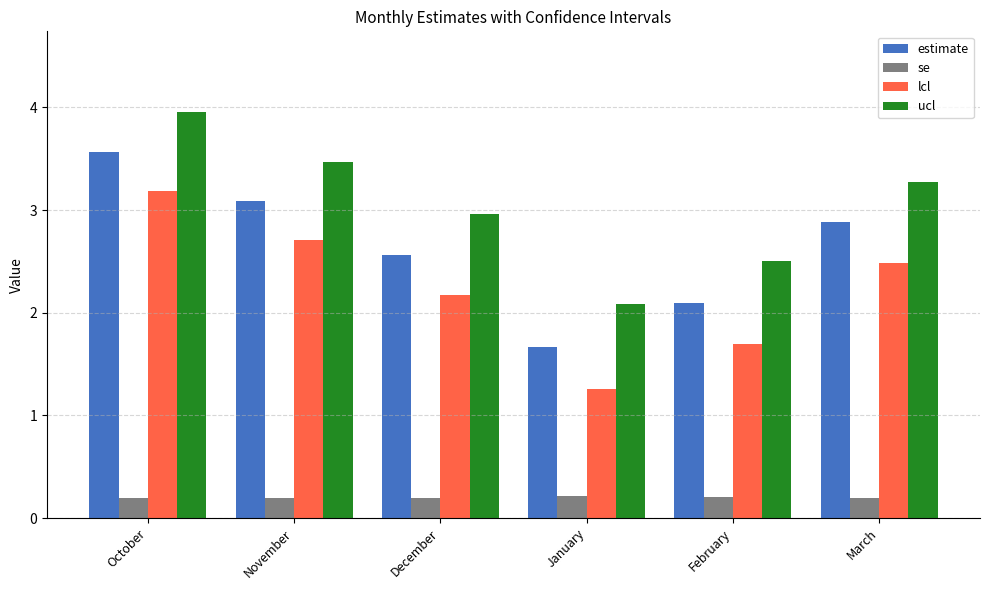

Which series has the widest spread of values?

lcl